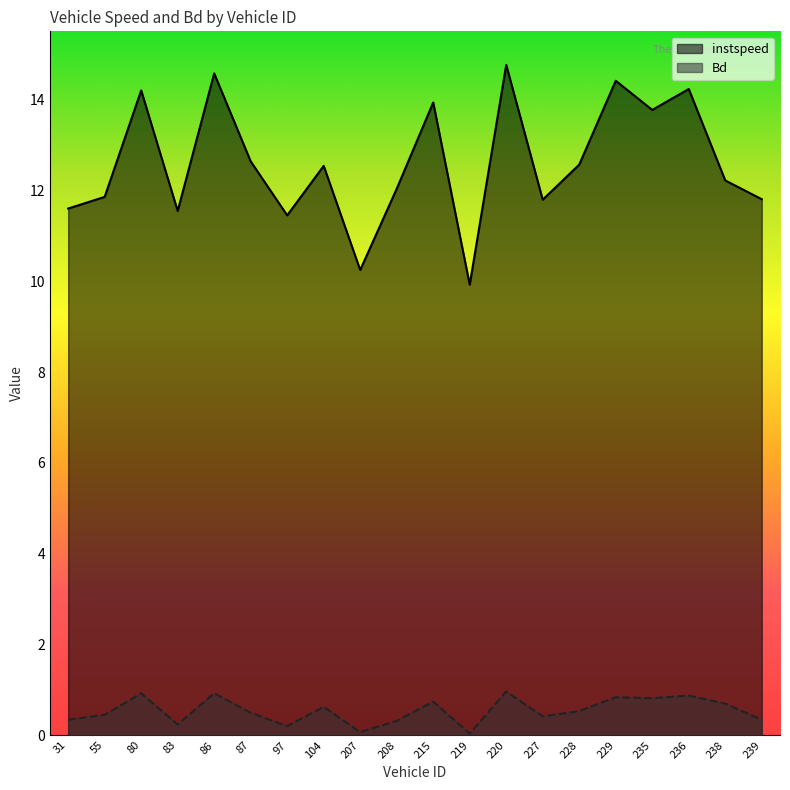

At which label is Bd closest to 0?

219.0